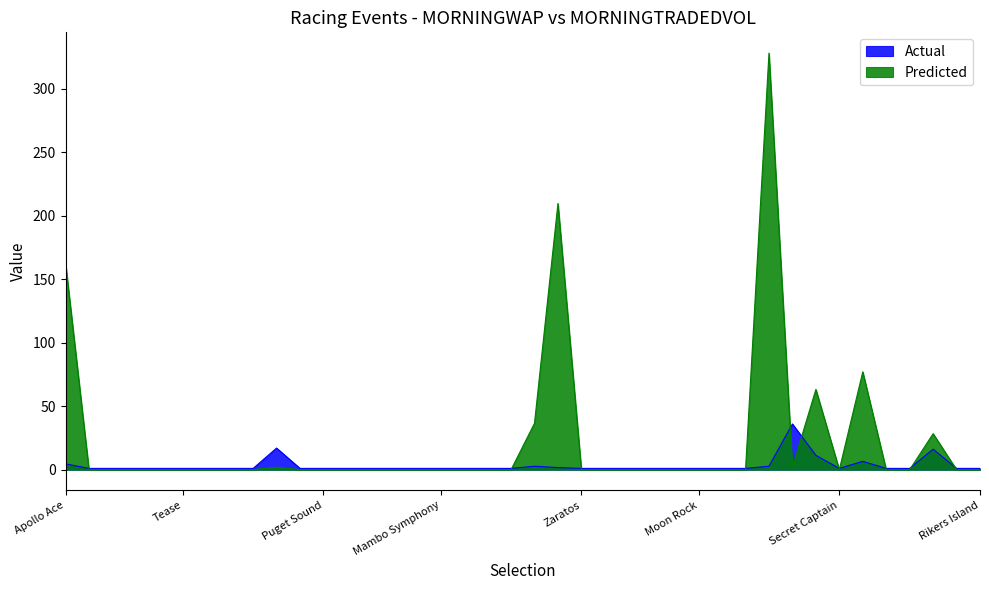

The value of Predicted at Eejabee is 2.0. True or false?

True